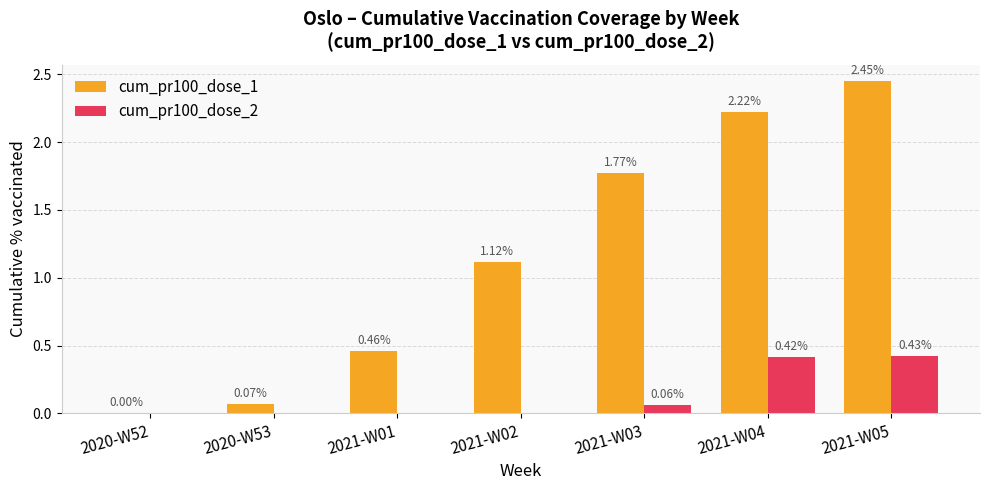

Count the number of categories in the chart.

7